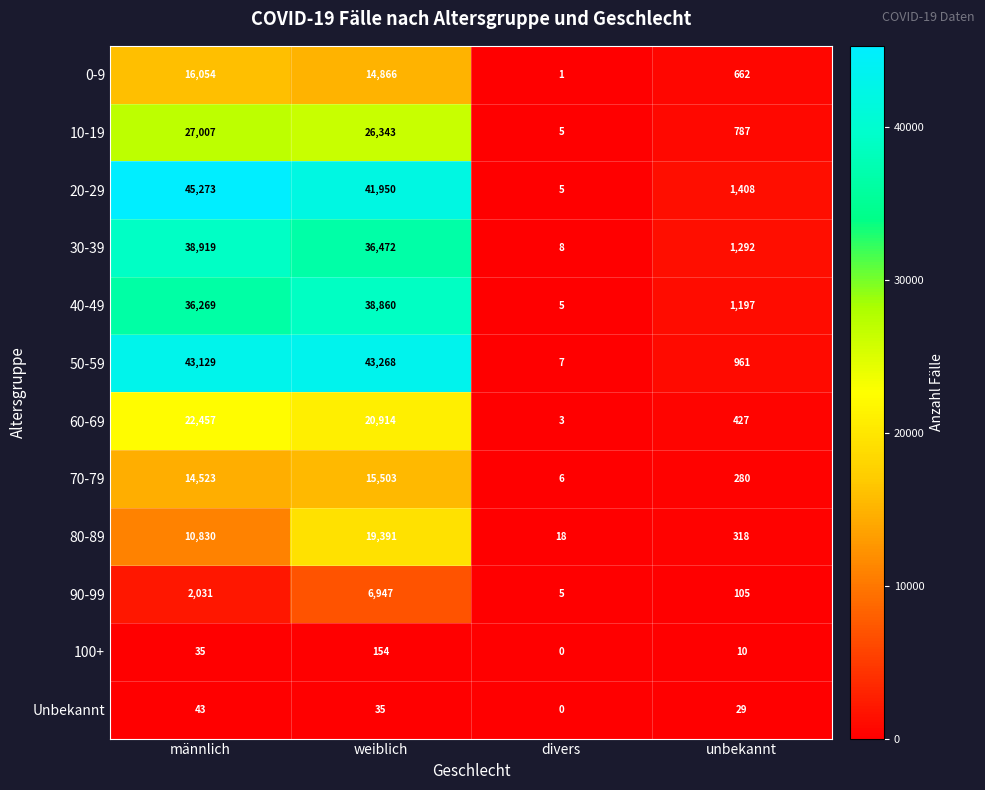

List the series in order of their peak value, highest first.

20-29, 50-59, 30-39, 40-49, 10-19, 60-69, 80-89, 0-9, 70-79, 90-99, 100+, Unbekannt